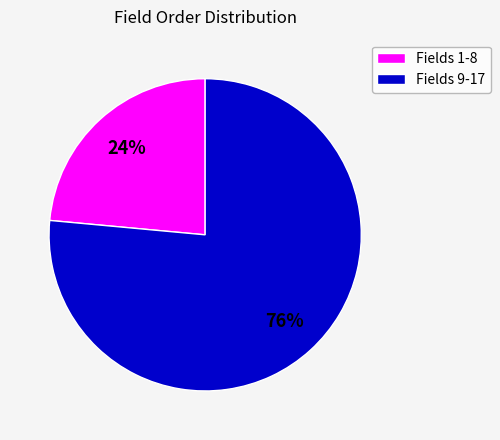

The Fields 9-17 slice represents 76% of the pie. True or false?

True